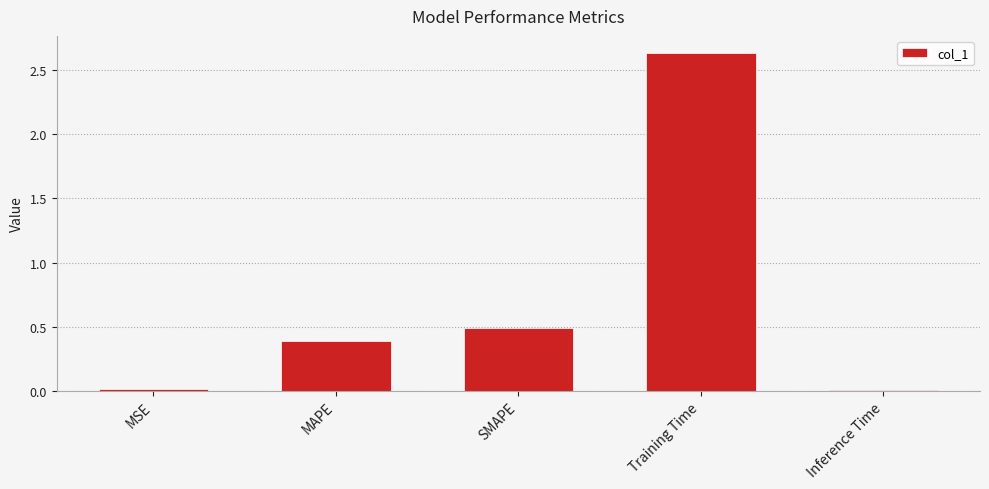

How many bars are there in total?

5